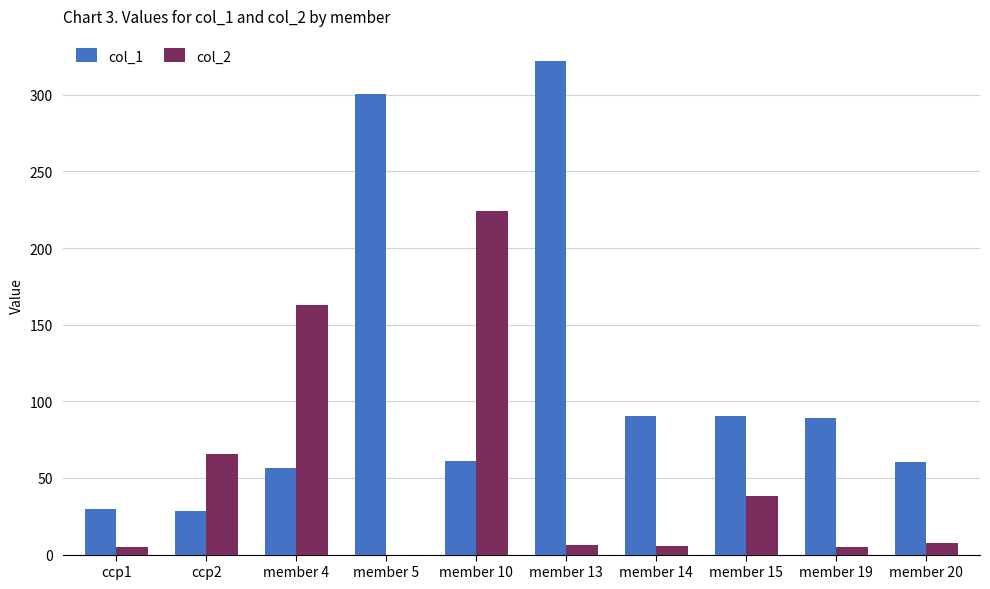

The col_1 series shows 56.2 at member 15. True or false?

False